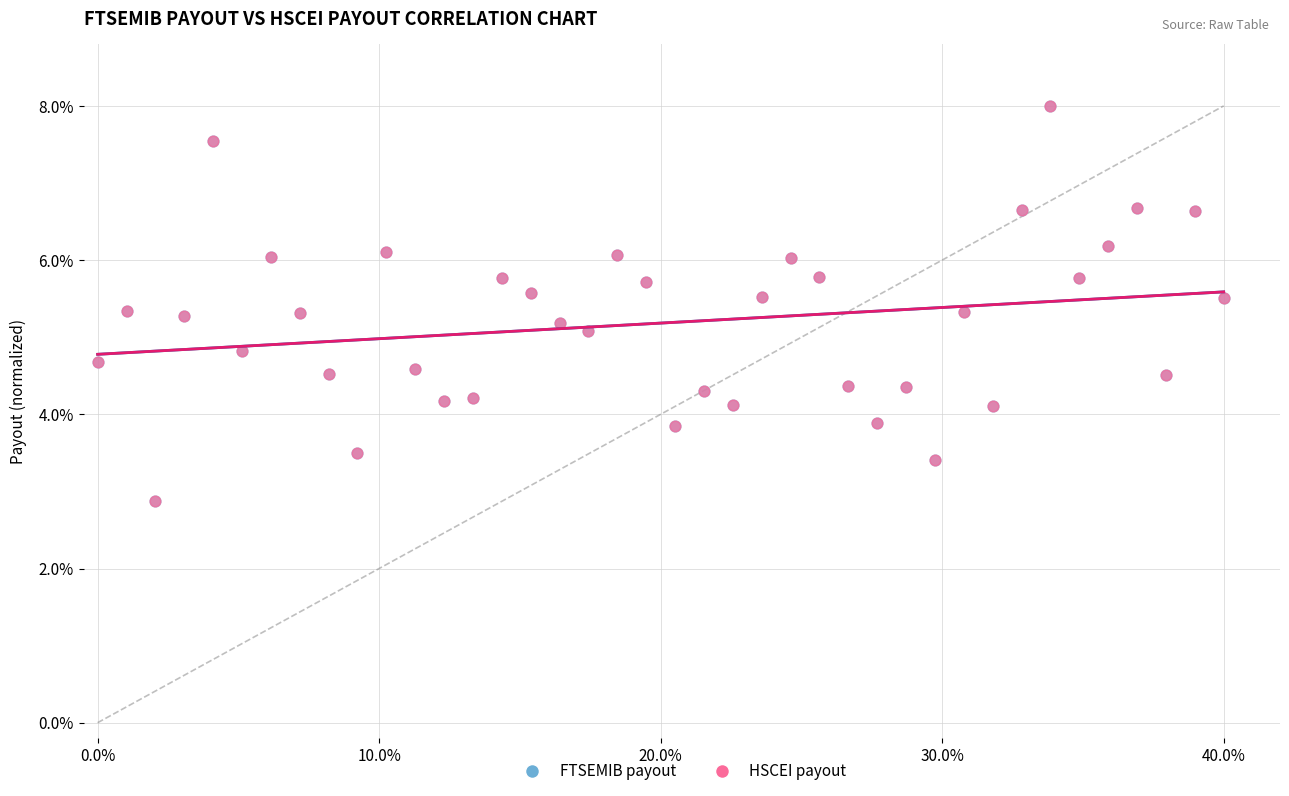

What are all the series names shown in the legend?

FTSEMIB payout, HSCEI payout